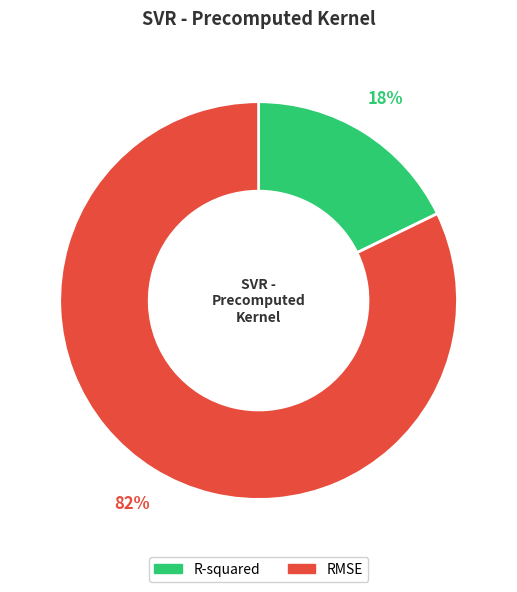

To the nearest percent, what is the average slice percentage?

50%